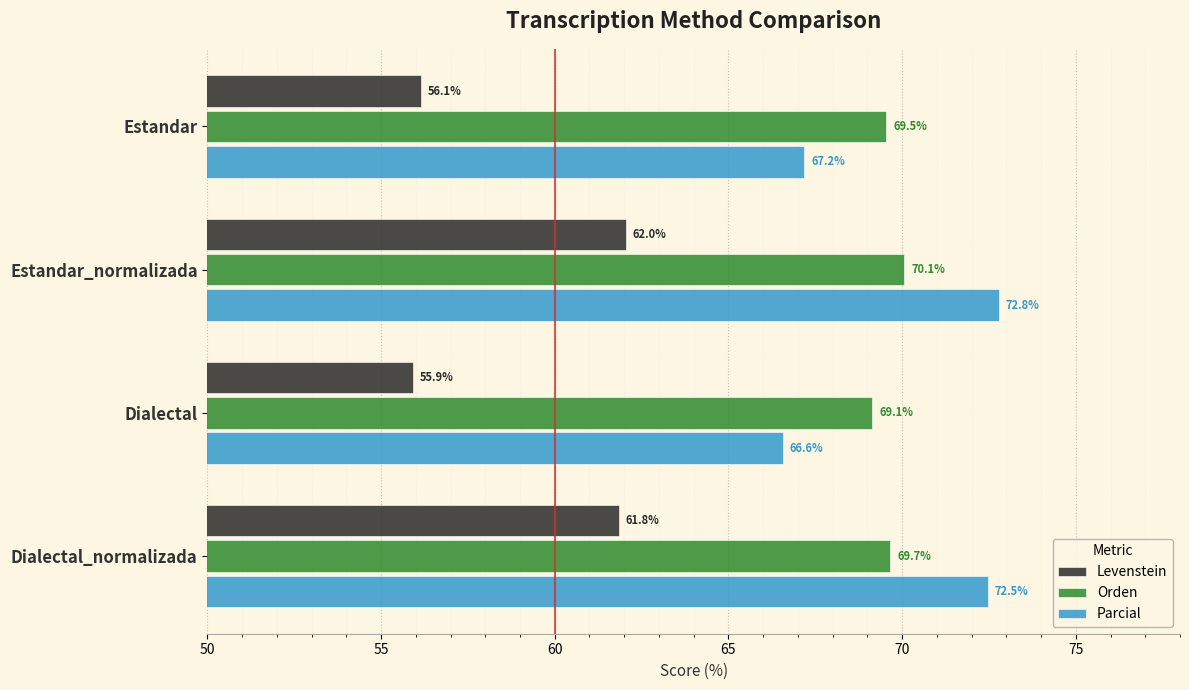

Which category has the highest value across all series?

Estandar_normalizada